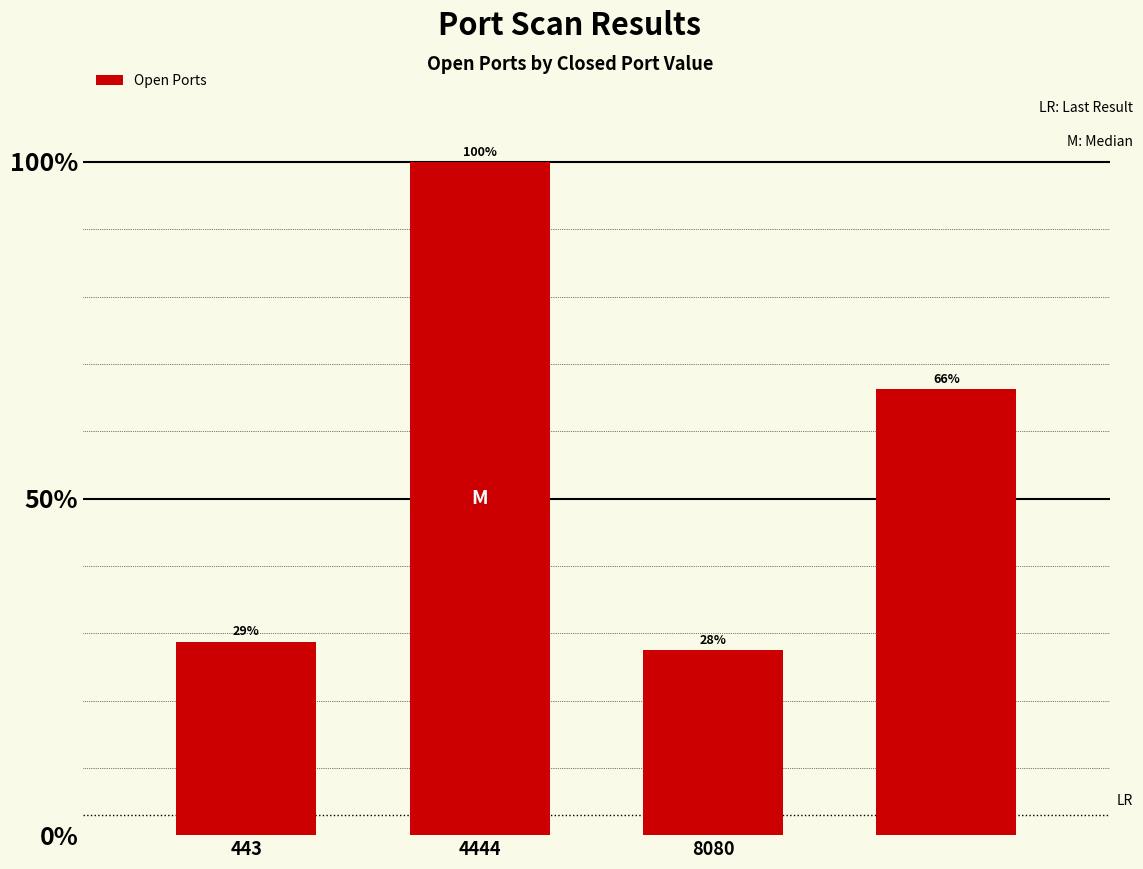

What is the value of the 2nd bar from the left?

100.0